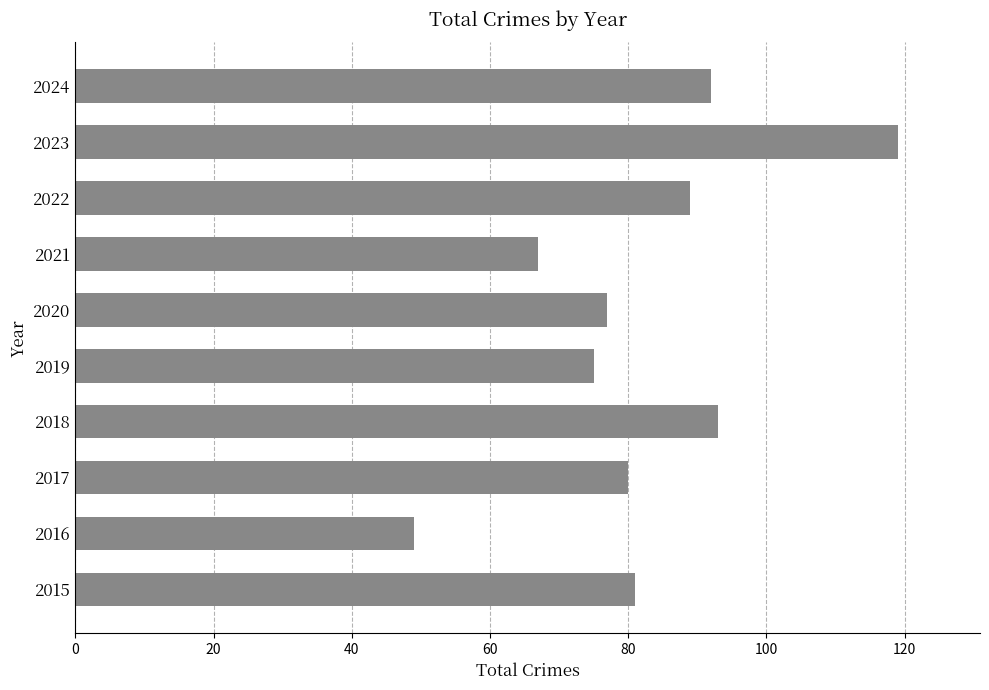

Are the bars grouped side by side (vs. stacked)?

No